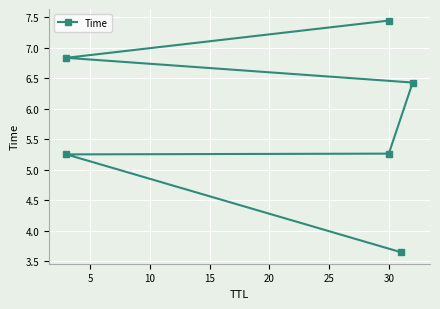

What is the difference between the second highest and minimum values?

3.2